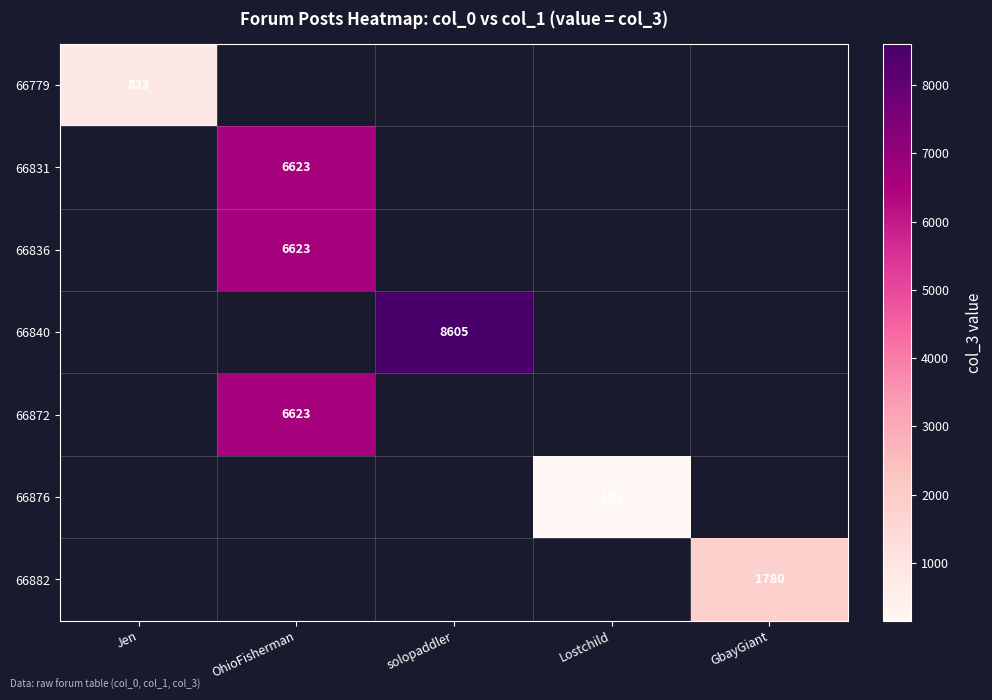

Is it true that 66872 equals 6623 at OhioFisherman?

True